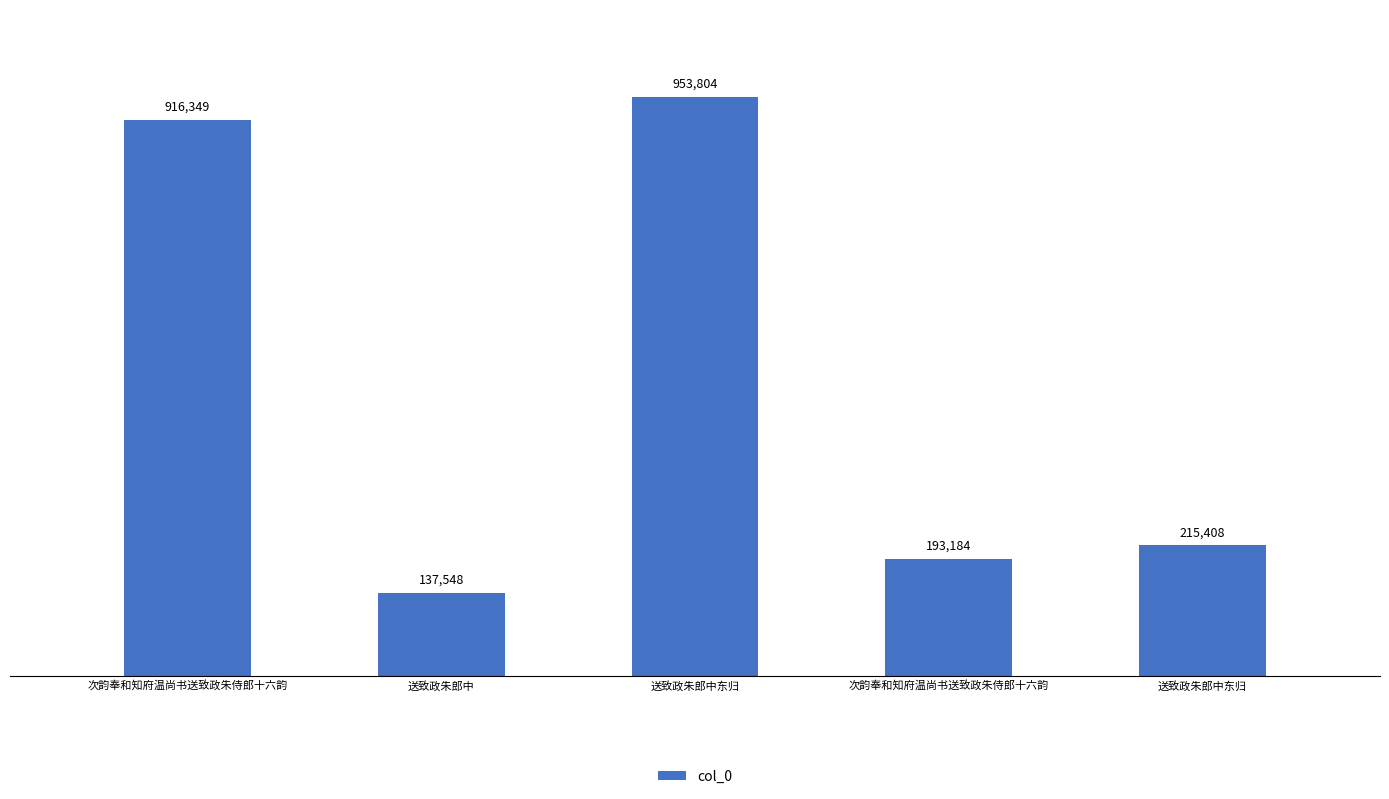

The value at 送致政朱郎中 is 242298. True or false?

False